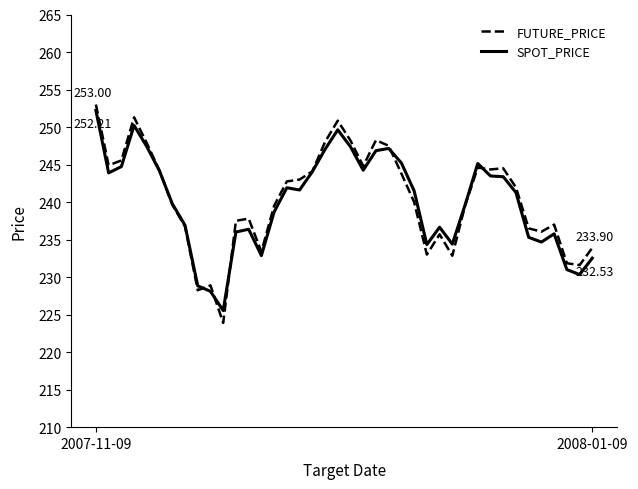

Which series has the widest spread of values?

FUTURE_PRICE